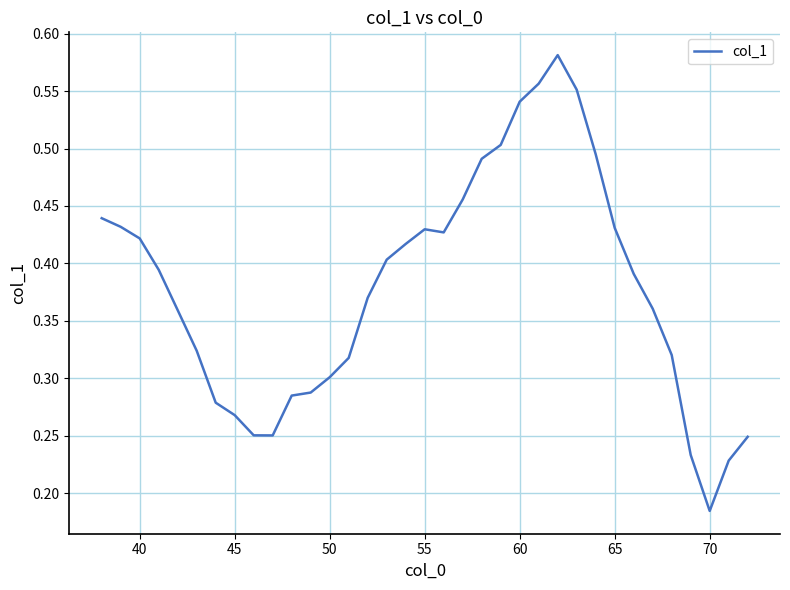

Where is the data nearest to the value 0?

70